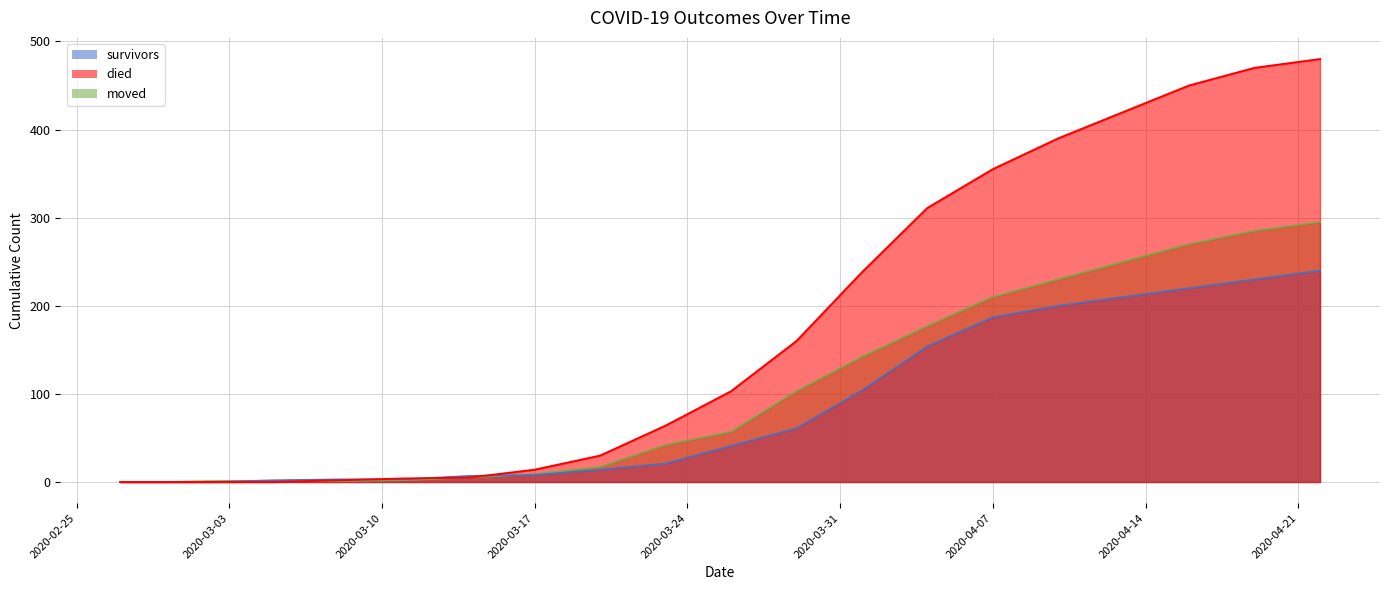

At which label is survivors closest to 120?

2020-04-01